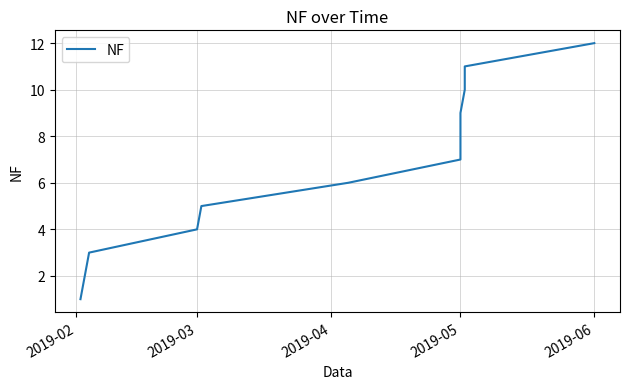

Is it true that the value at 2019-06 is 12?

True